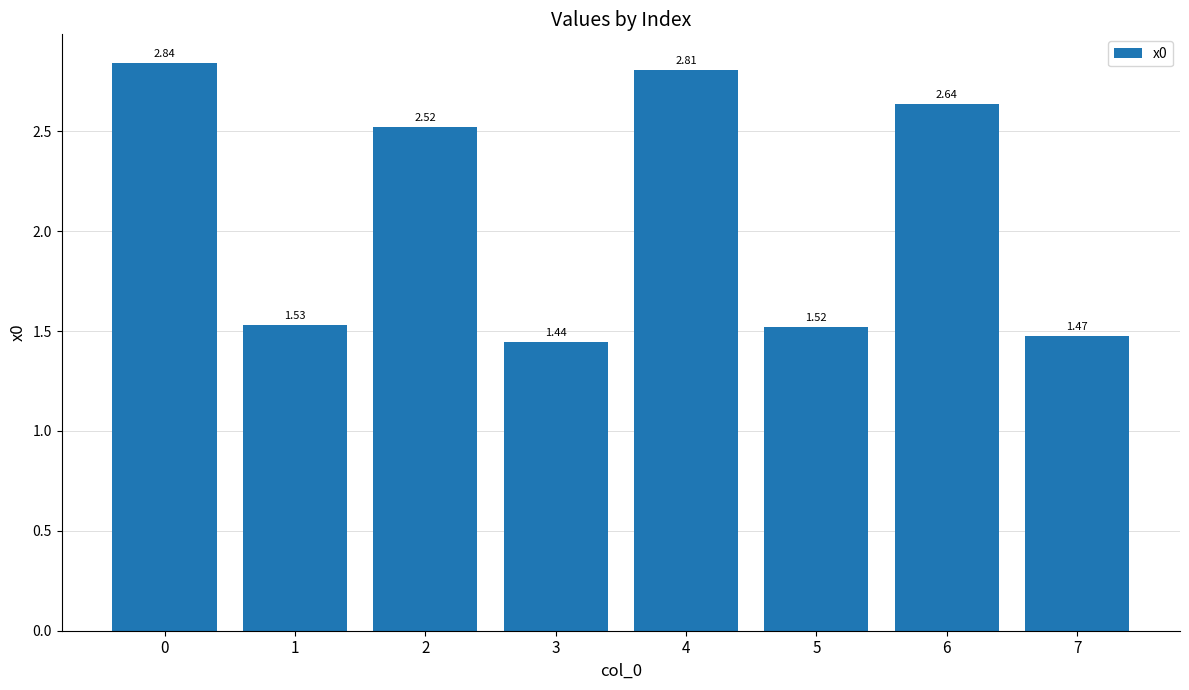

List the labels in order of value, smallest first.

3, 7, 5, 1, 2, 6, 4, 0